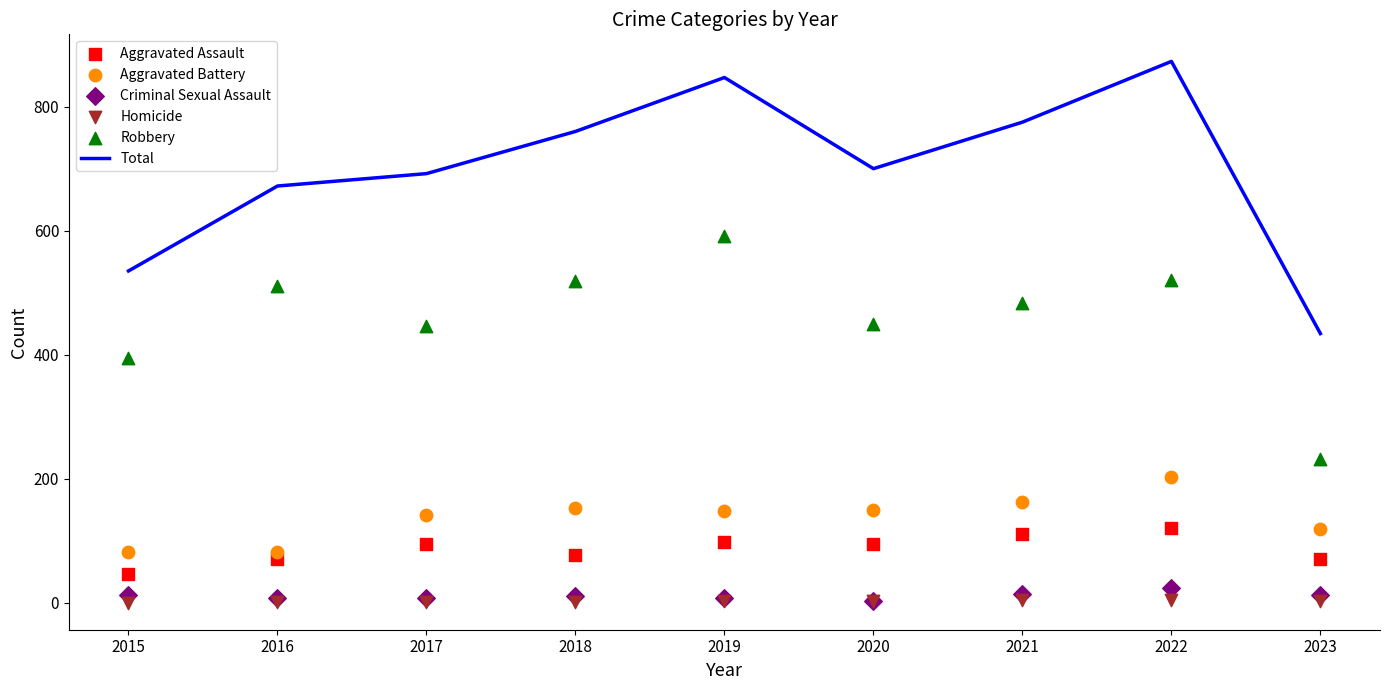

Which series has the largest total across all categories?

Total